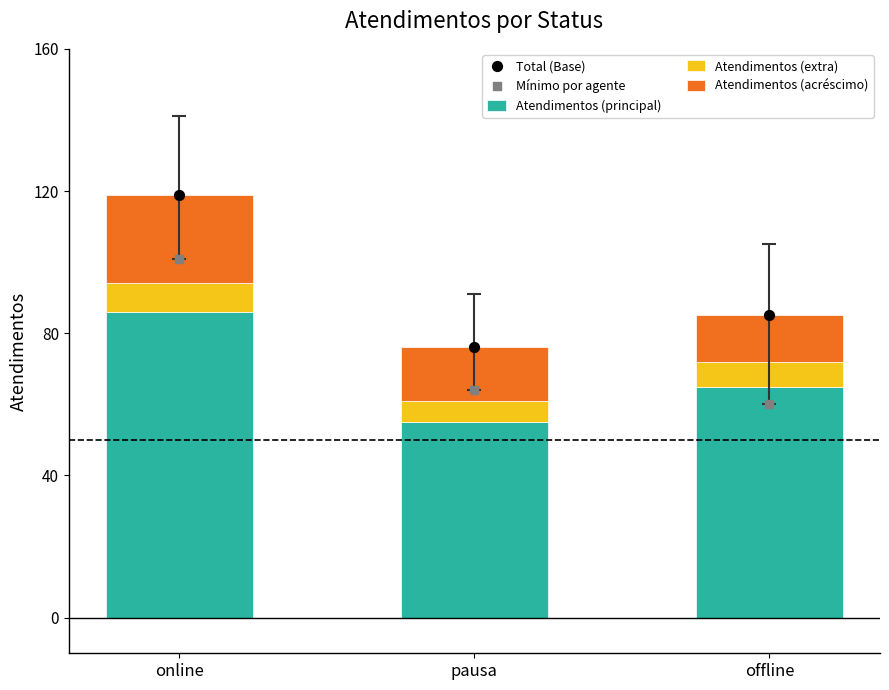

Which series reaches the maximum Y coordinate?

Total (Base)